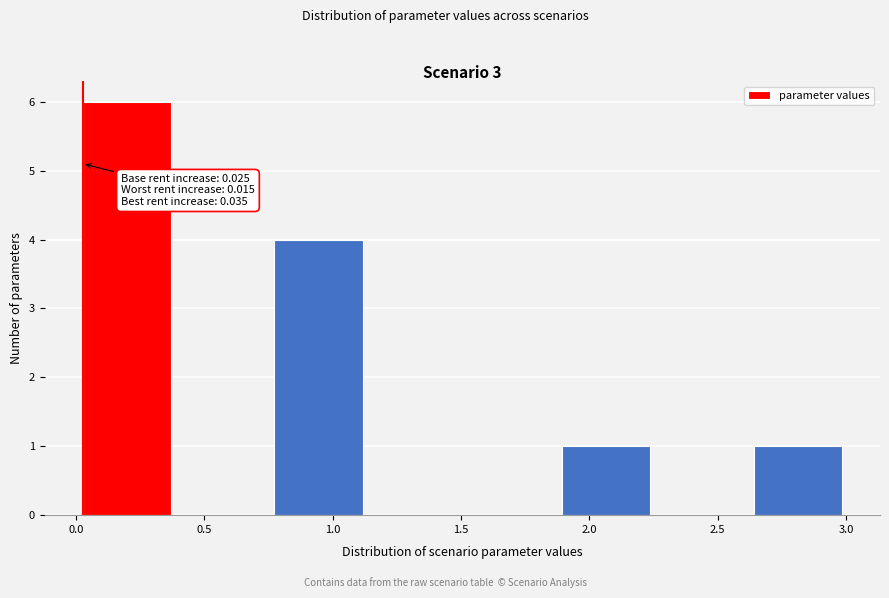

Over which range of the x-axis is the bar tallest?

0.00 to 0.40